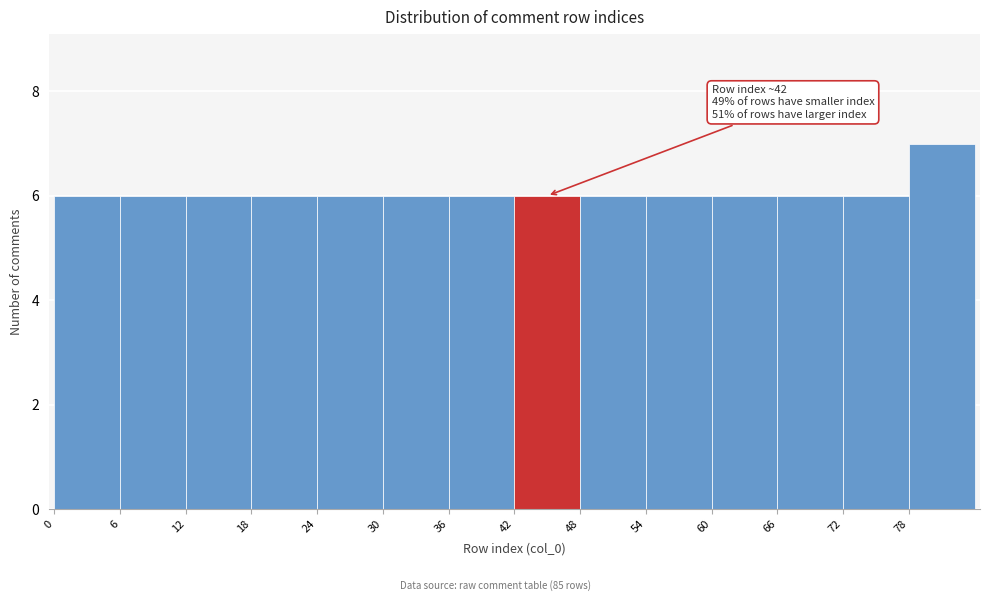

Over which range of the x-axis is the bar tallest?

78 to 84